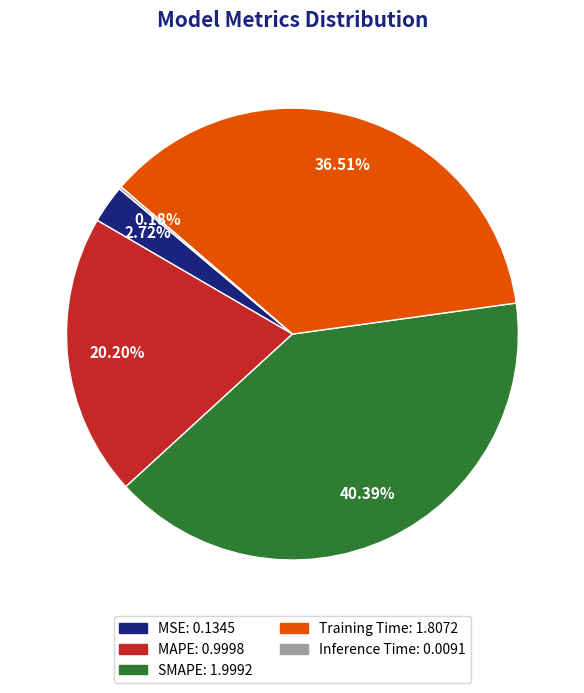

Is there a majority slice in this chart?

No